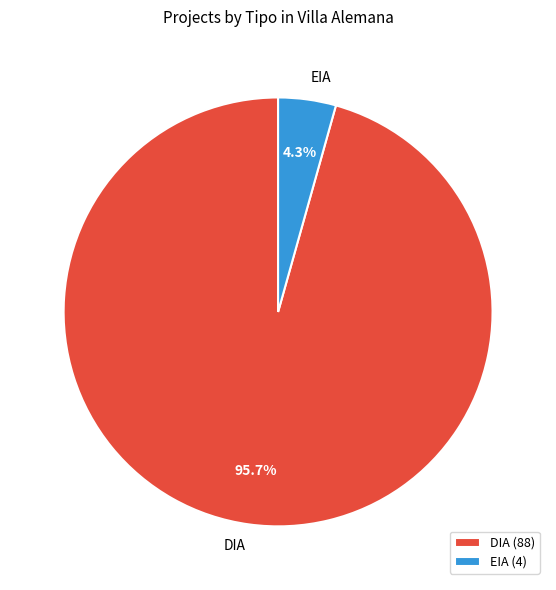

Which slice is the smallest?

EIA